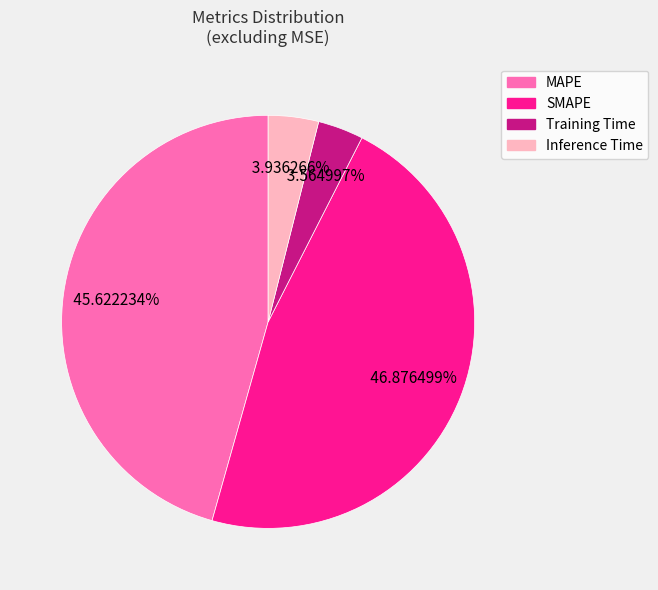

How many segments does this pie chart have?

4